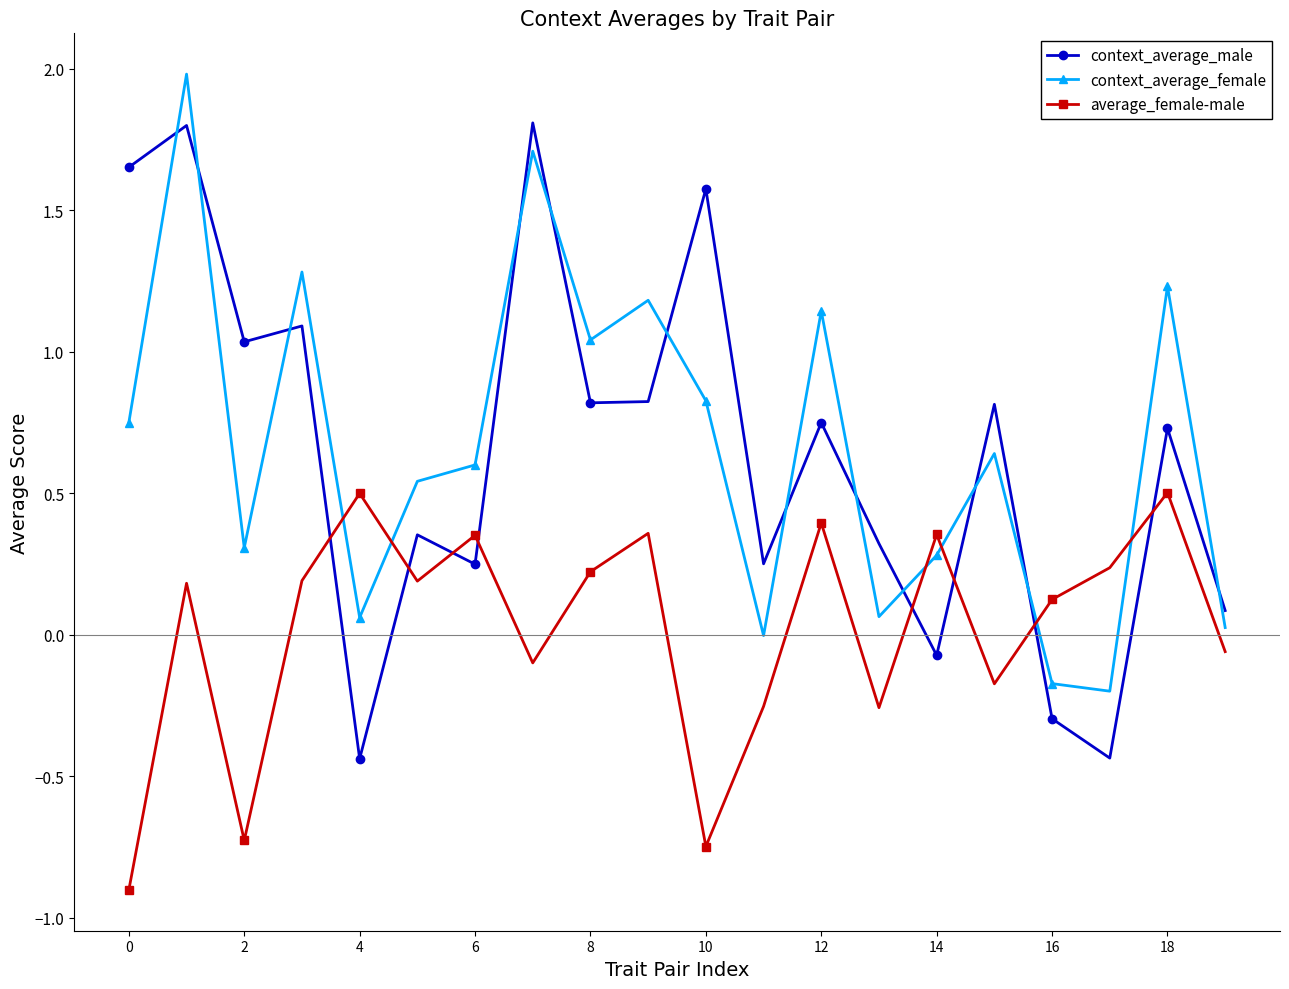

In average_female-male, how many points are higher than both neighbors (excluding endpoints)?

7